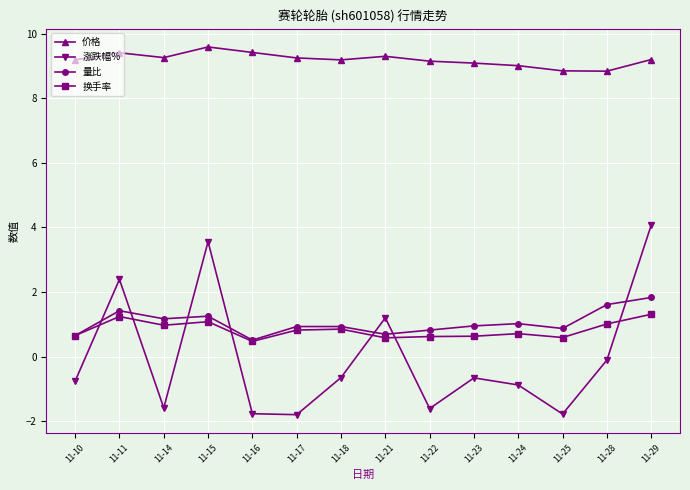

True or false: 涨跌幅% has a value of 3.6 at 11-15.

True